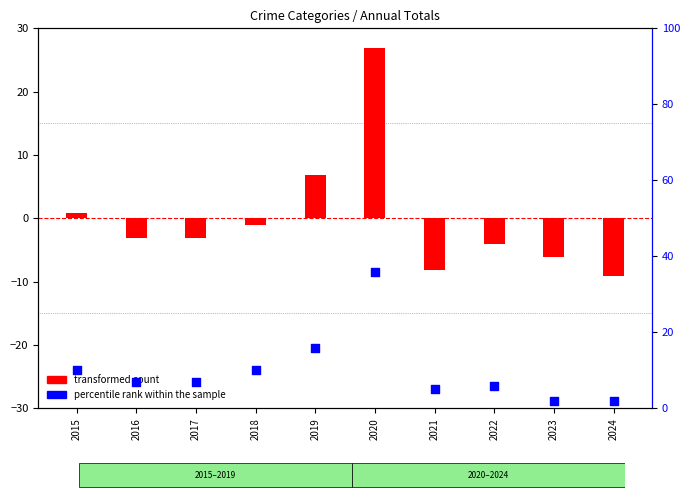

Which series has the largest Y range (max minus min)?

transformed count